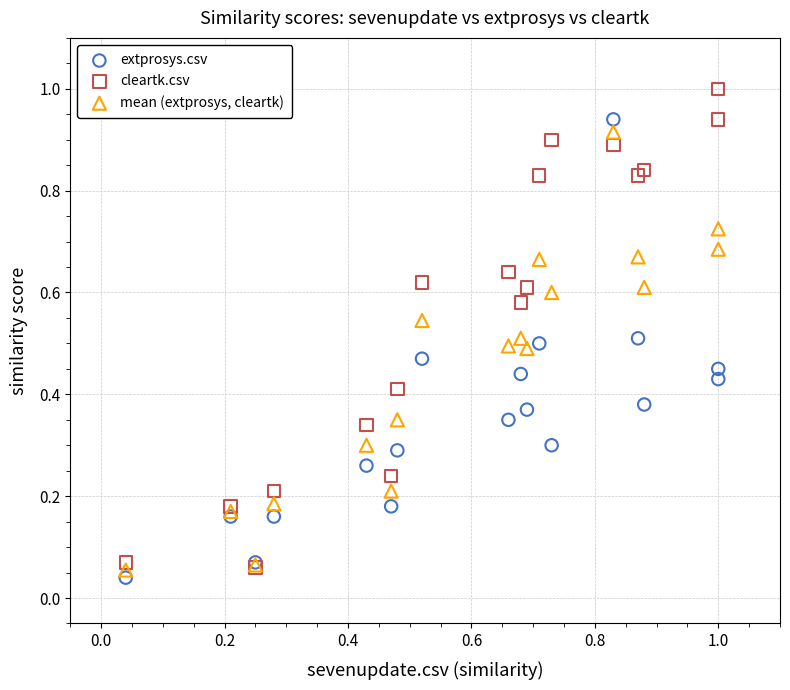

What are all the series names shown in the legend?

extprosys.csv, cleartk.csv, mean (extprosys, cleartk)